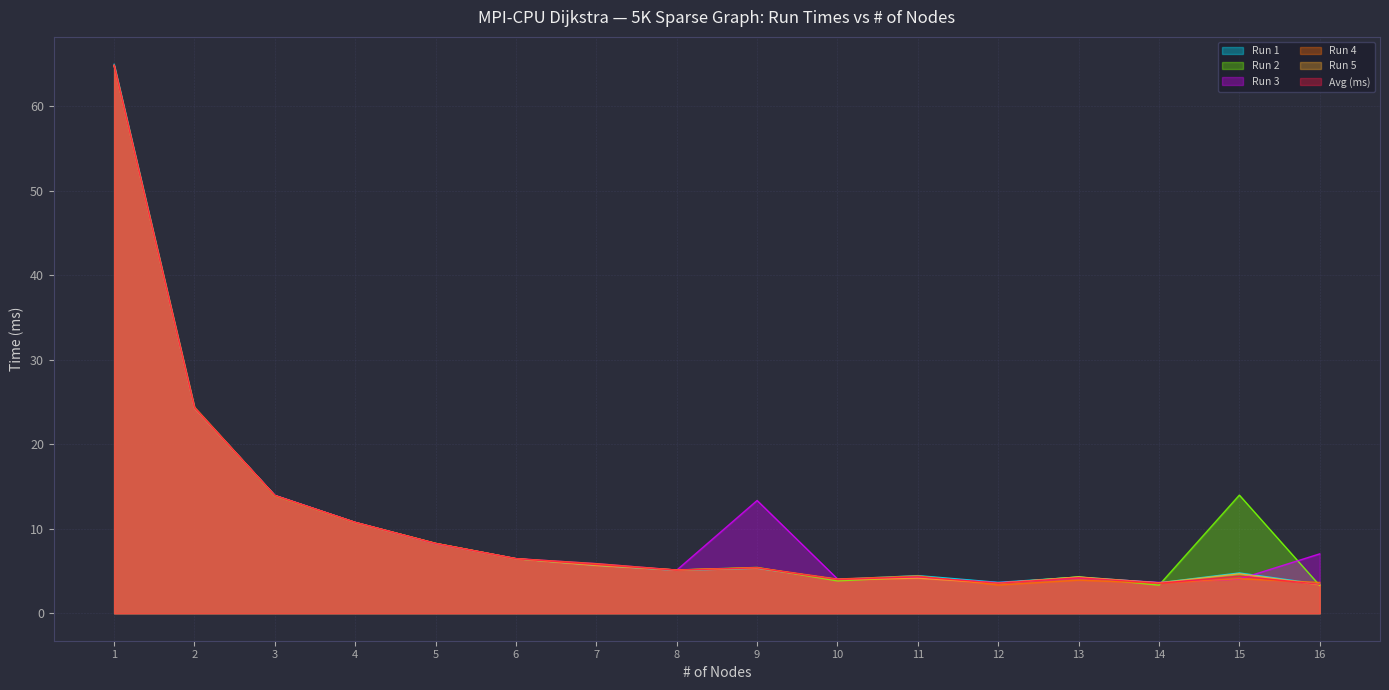

Which series changed the most between 6 and 14?

Run 2